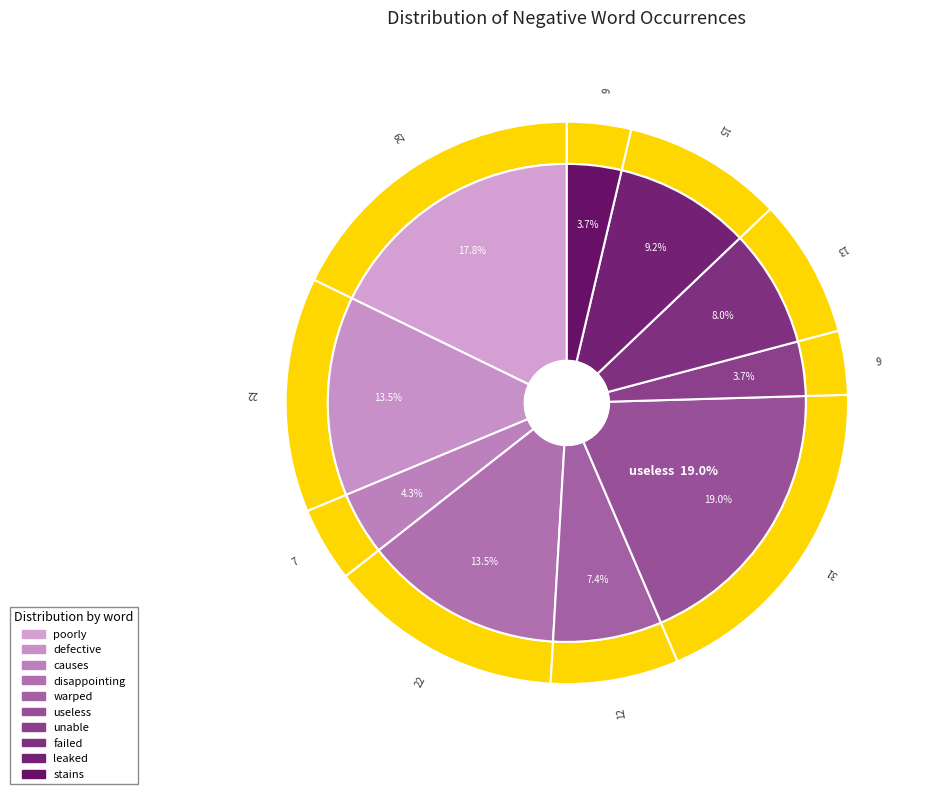

Combined, do leaked and awful account for over 50%?

No